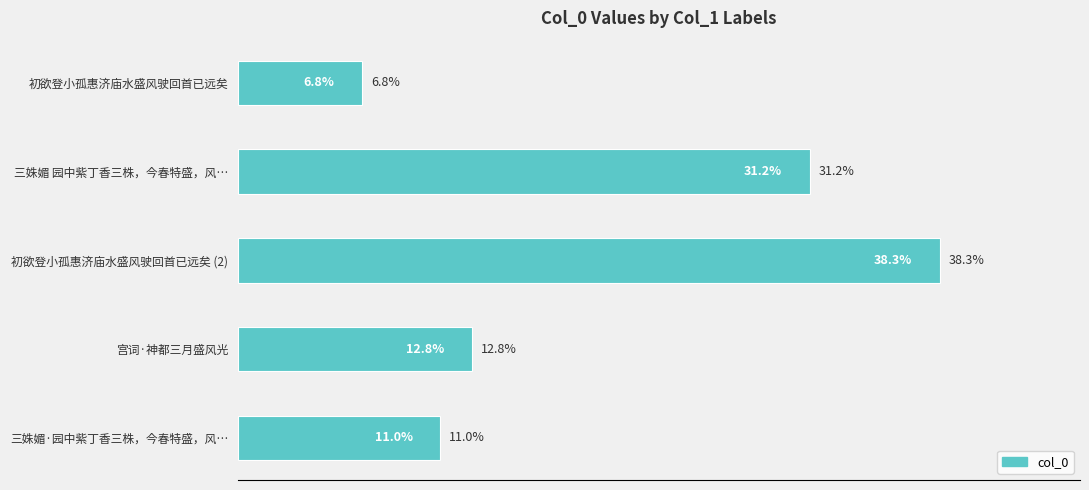

Does the chart contain any negative values?

No